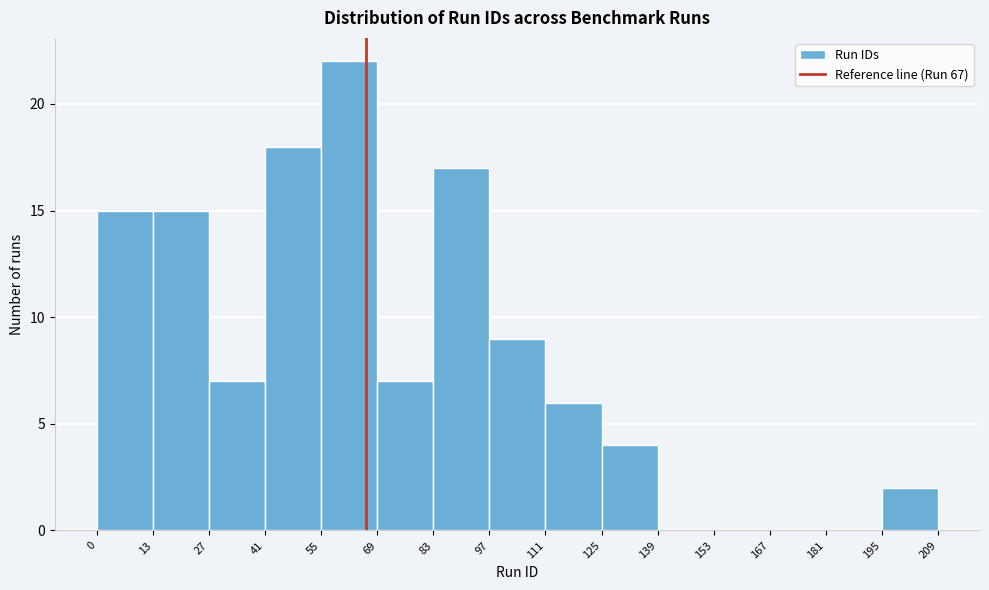

Reading left to right, transcribe this chart: for each bar, give the range it covers on the x-axis and its height. The values are not printed on the chart, so give them approximately, as read against the axis.

0 to 13: 15
13 to 27: 15
27 to 41: 7
41 to 55: 18
55 to 69: 22
69 to 83: 7
83 to 97: 17
97 to 111: 9
111 to 125: 6
125 to 139: 4
139 to 153: 0
153 to 167: 0
167 to 181: 0
181 to 195: 0
195 to 209: 2